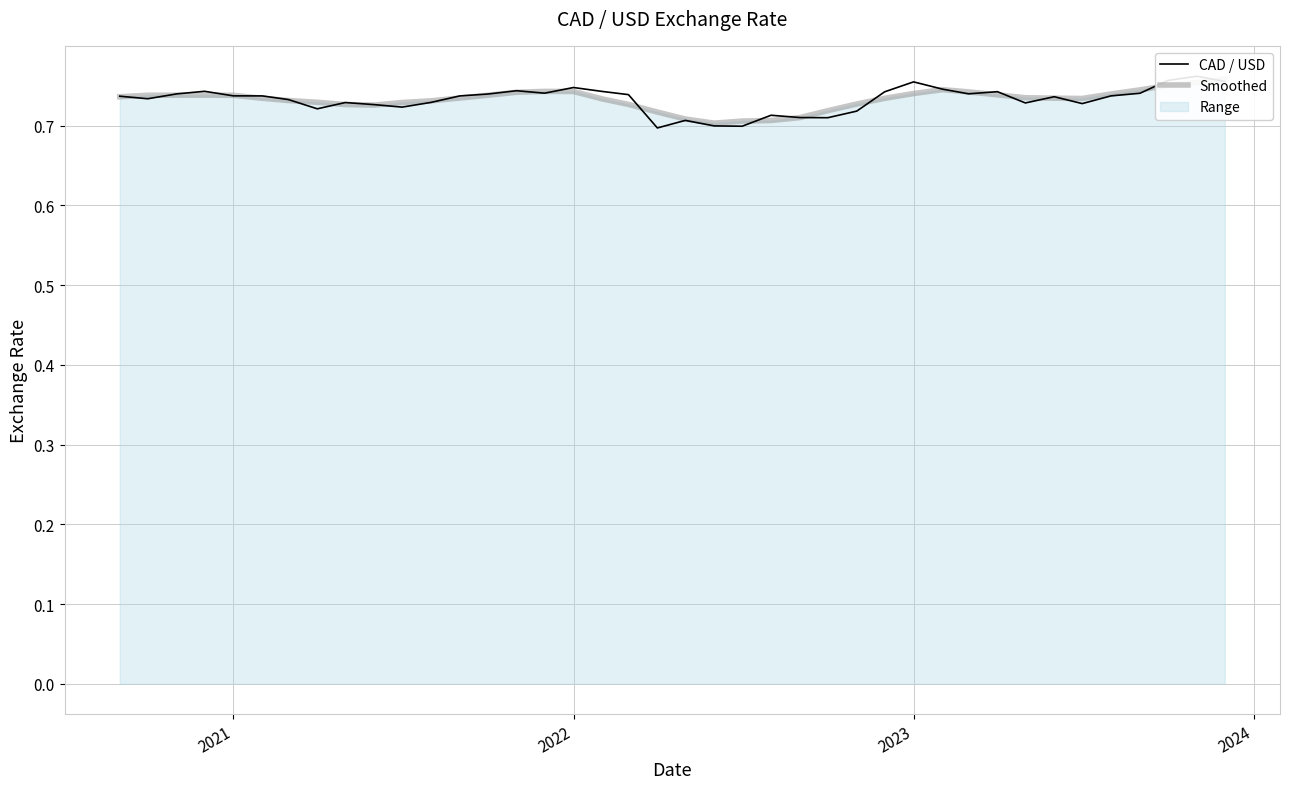

At 2023, list the series in order from largest to smallest.

CAD / USD, Smoothed